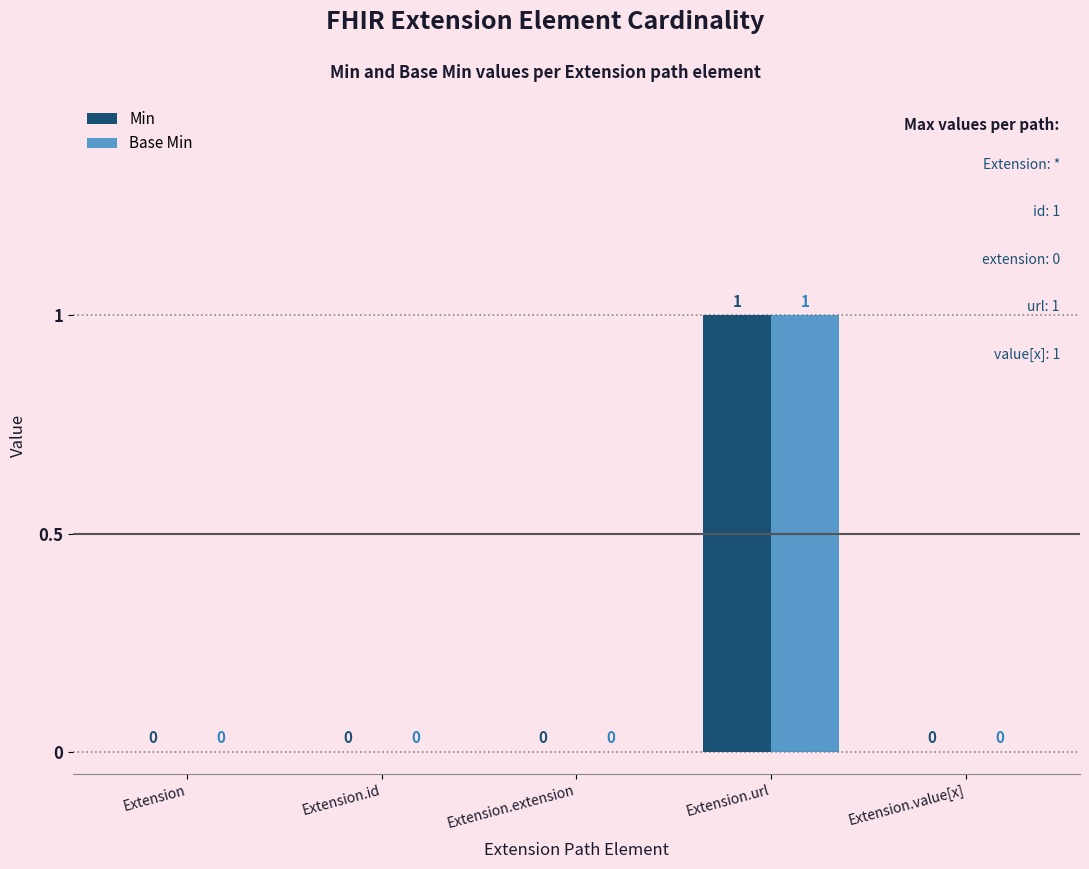

How many data points in Min are above 0?

1